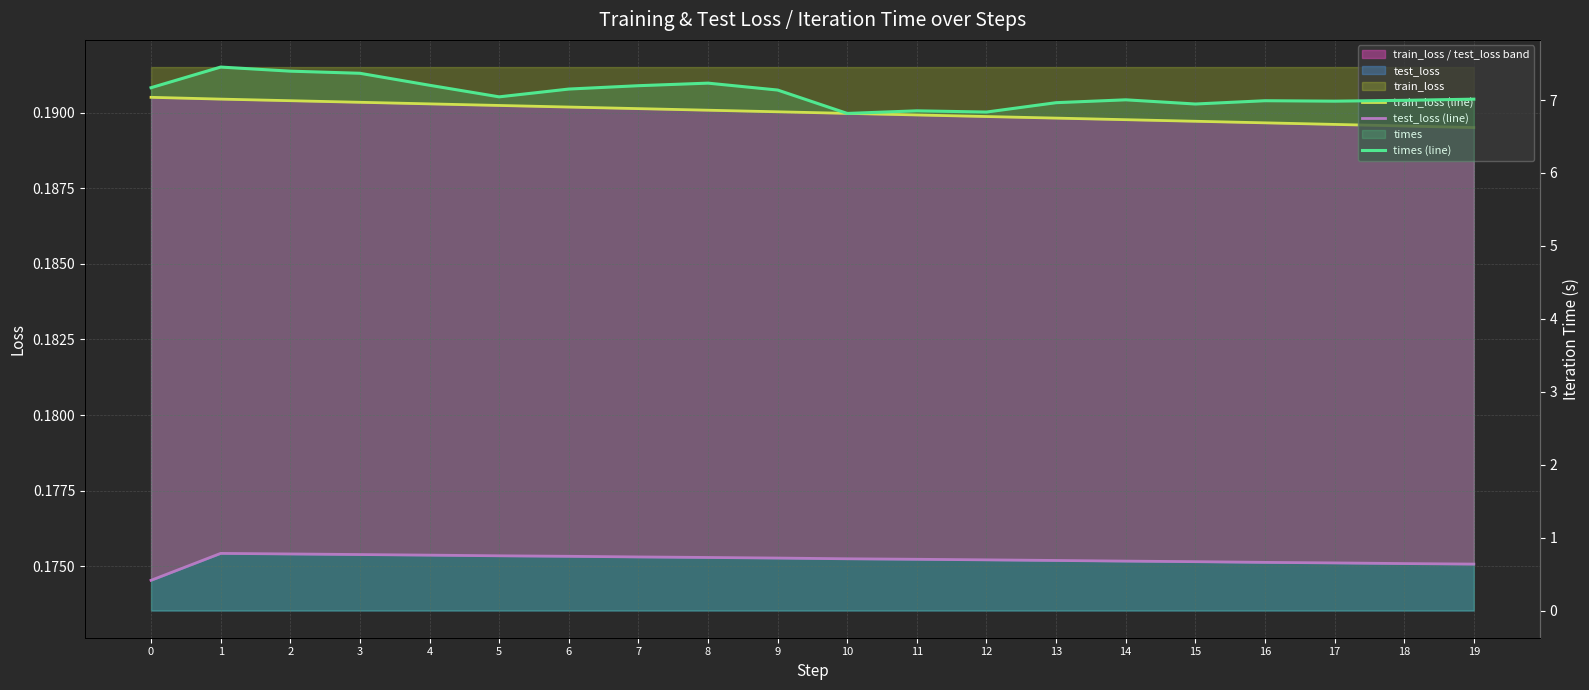

Is the value of train_loss (line) at 14 greater than the value of test_loss (line) at 17?

Yes